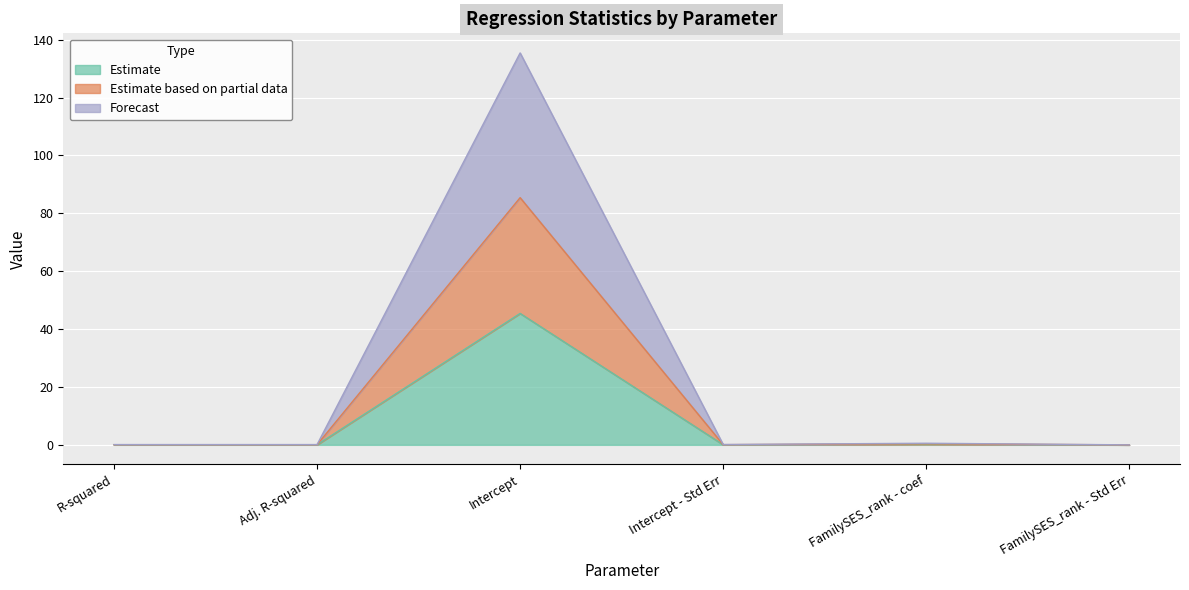

True or false: Estimate has a value of 0.0 at Adj. R-squared.

True